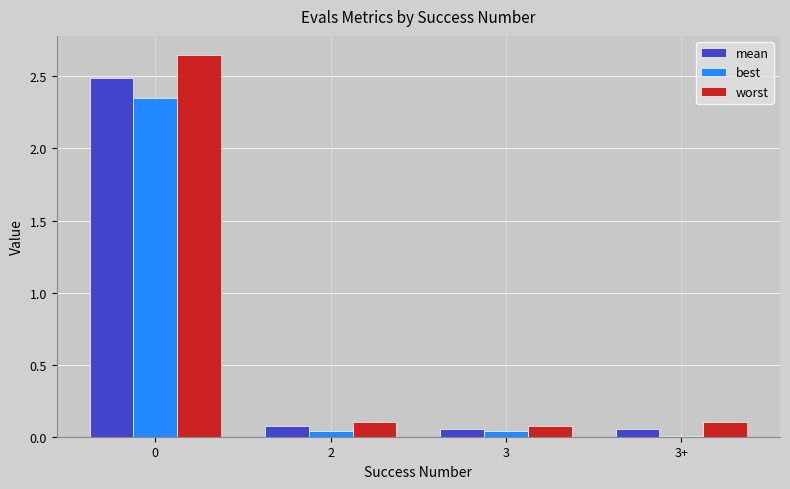

True or false: best has a value of 0.0 at 2.

True